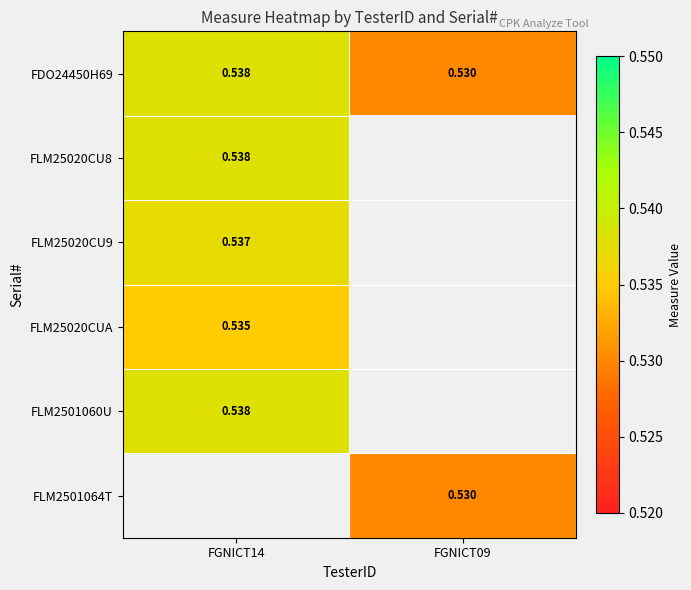

Which label corresponds to the smallest value in the chart?

FGNICT09